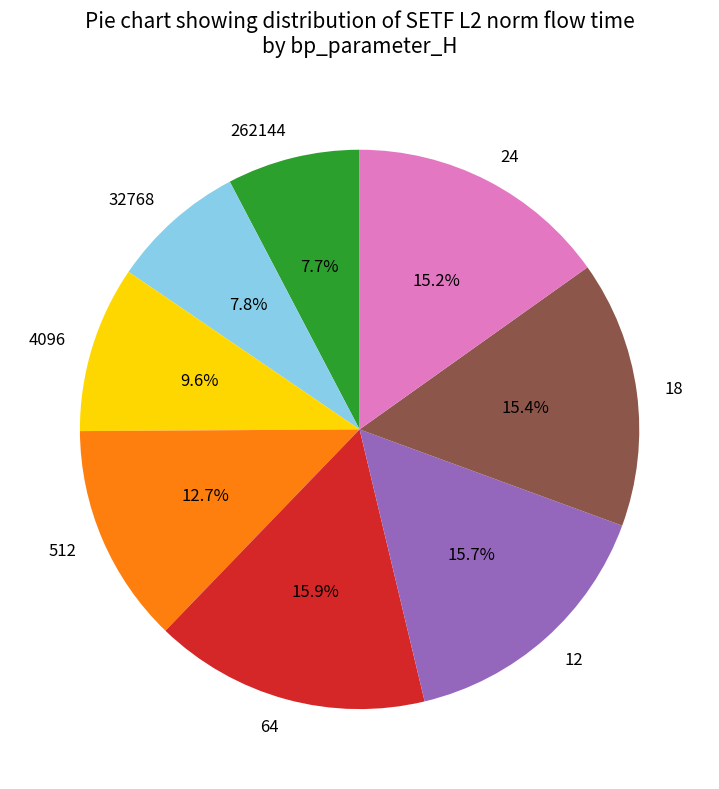

Approximately how many times larger is the value at 64 compared to 262144?

2.1